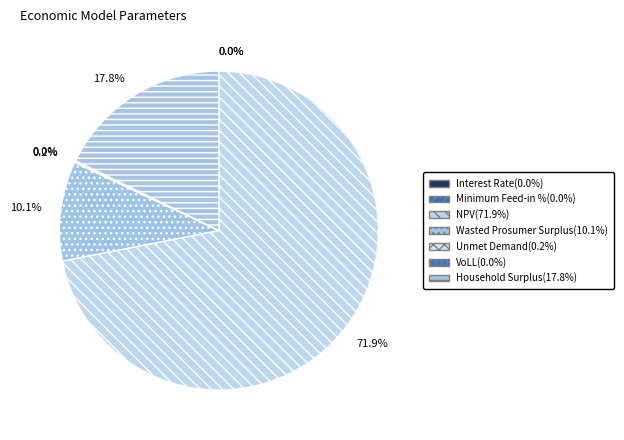

Rank the categories by value from highest to lowest.

NPV, Household Surplus, Wasted Prosumer Surplus, Unmet Demand, VoLL, Minimum Feed-in %, Interest Rate